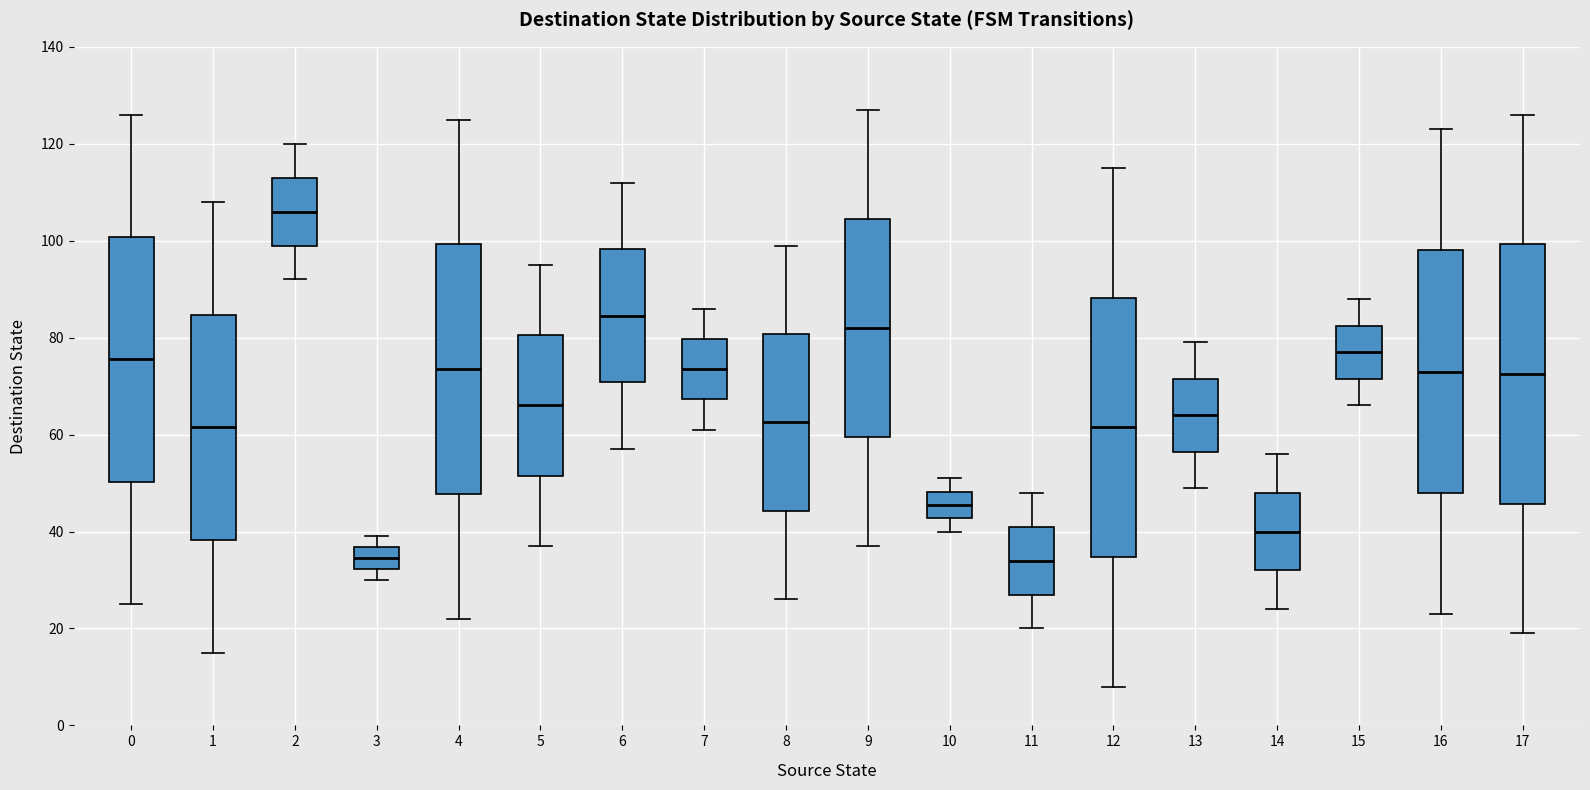

Reading left to right, transcribe this box plot: for each box, give where its median line is, the range the box spans, and where its two whiskers end, as read against the y-axis. The values are not printed on the chart, so give them approximately, as read against the axis.

0: median 76, box 50 to 100, whiskers 26 to 126
1: median 62, box 38 to 84, whiskers 16 to 108
2: median 106, box 100 to 114, whiskers 92 to 120
3: median 34, box 32 to 36, whiskers 30 to 40
4: median 74, box 48 to 100, whiskers 22 to 126
5: median 66, box 52 to 80, whiskers 38 to 96
6: median 84, box 70 to 98, whiskers 58 to 112
7: median 74, box 68 to 80, whiskers 62 to 86
8: median 62, box 44 to 80, whiskers 26 to 100
9: median 82, box 60 to 104, whiskers 38 to 128
10: median 46, box 42 to 48, whiskers 40 to 52
11: median 34, box 28 to 42, whiskers 20 to 48
12: median 62, box 34 to 88, whiskers 8 to 116
13: median 64, box 56 to 72, whiskers 50 to 80
14: median 40, box 32 to 48, whiskers 24 to 56
15: median 78, box 72 to 82, whiskers 66 to 88
16: median 74, box 48 to 98, whiskers 24 to 124
17: median 72, box 46 to 100, whiskers 20 to 126